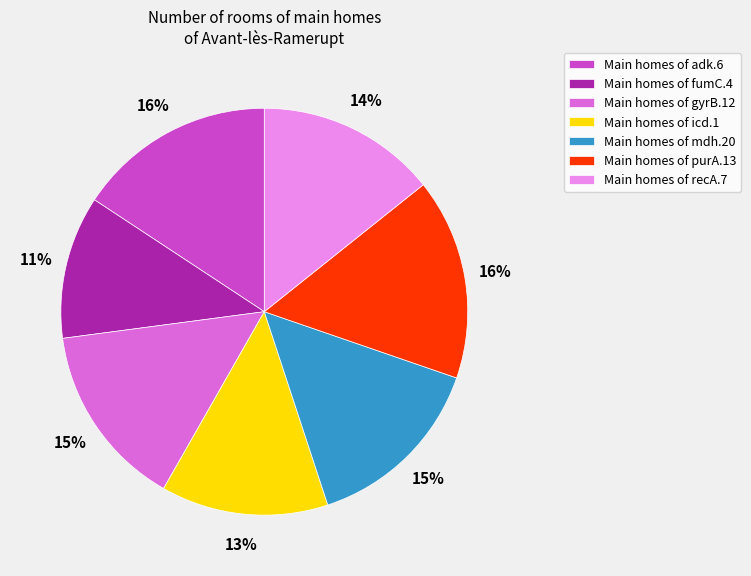

To the nearest percent, what is the average slice percentage?

14%